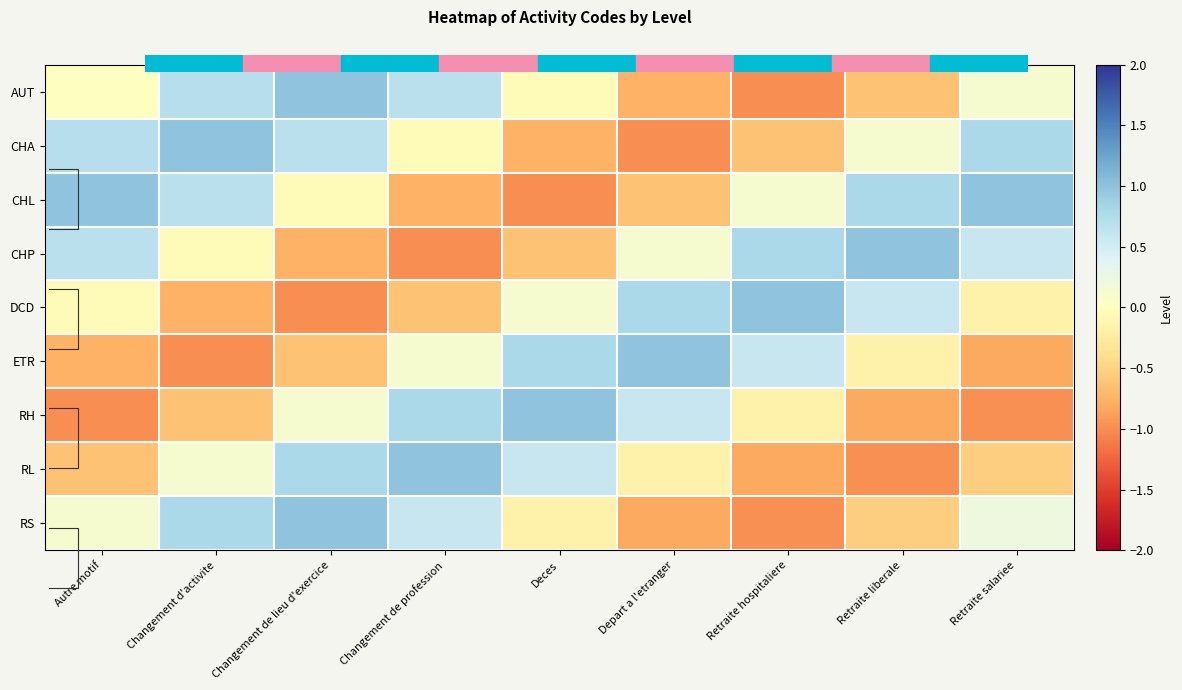

Which series has the largest total across all categories?

CHL